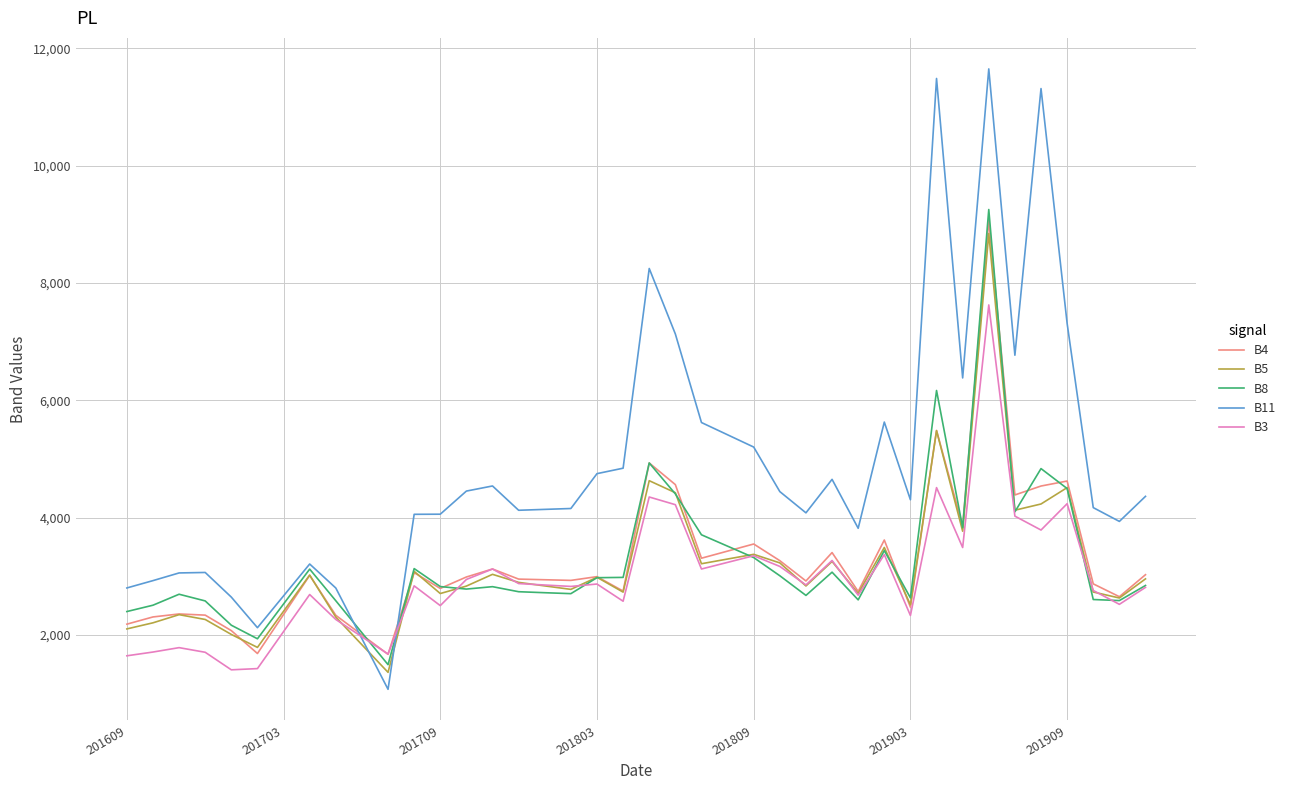

What is the difference between the maximum and minimum values in the B5 series?

7478